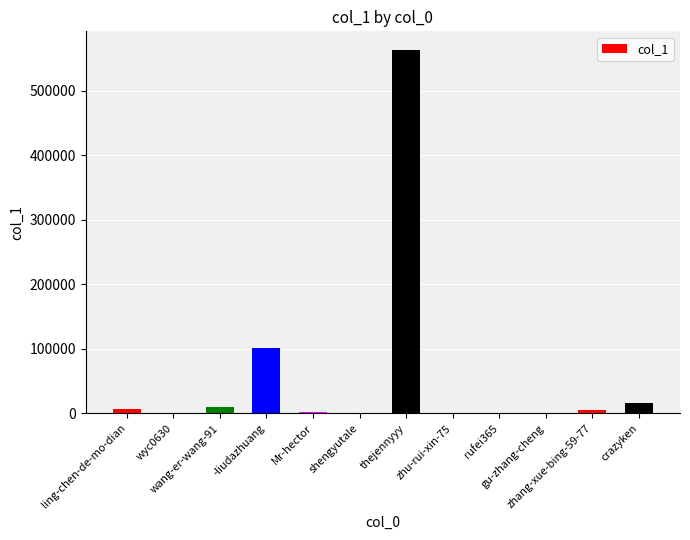

What is the average value?

58904